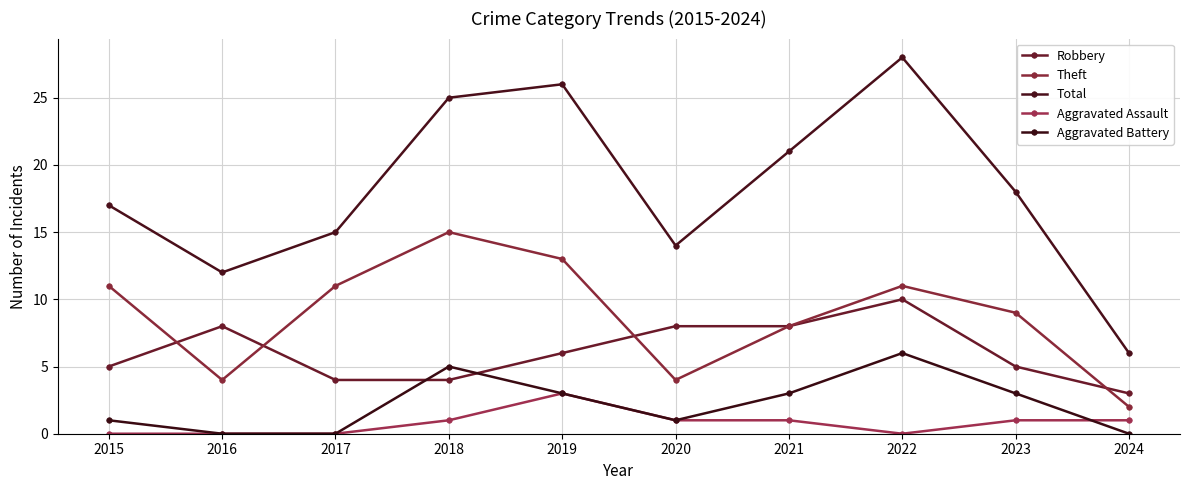

Between which two adjacent categories do Robbery and Aggravated Battery first intersect?

2017 and 2018